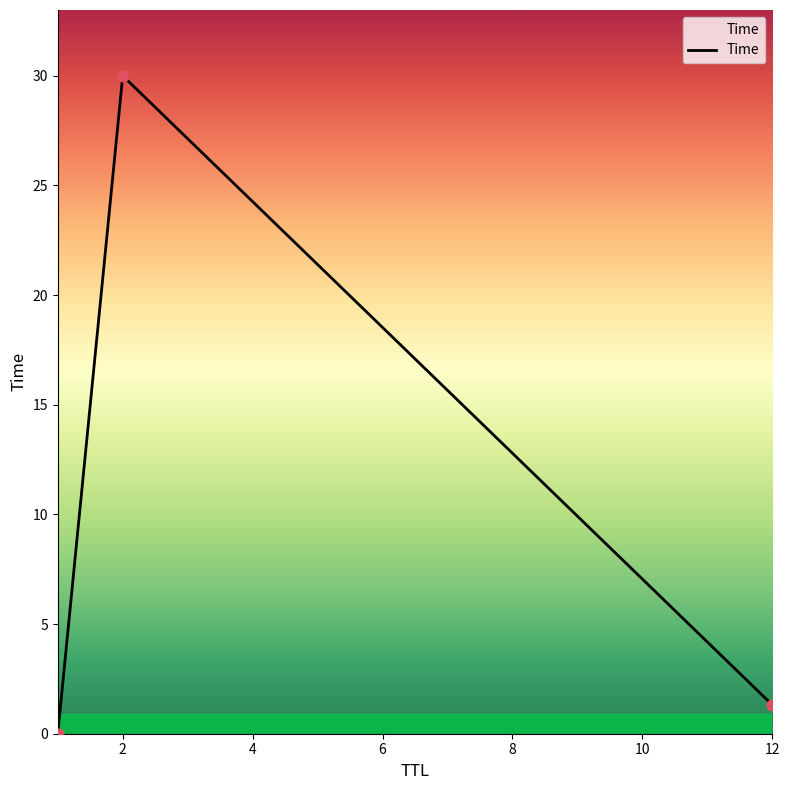

What is the difference between the maximum and minimum values?

30.0